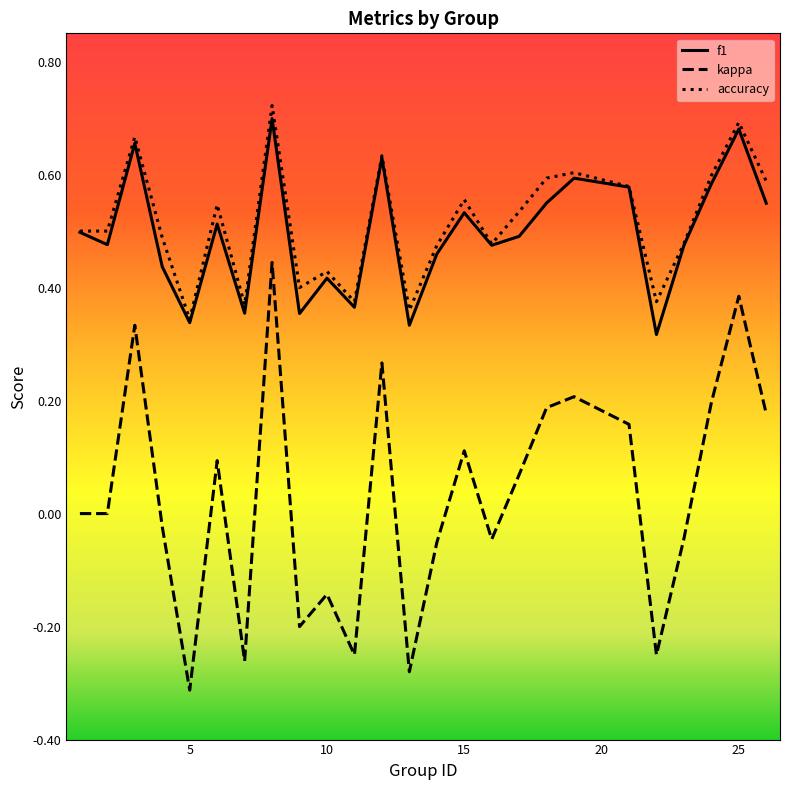

Which series has the widest spread of values?

kappa